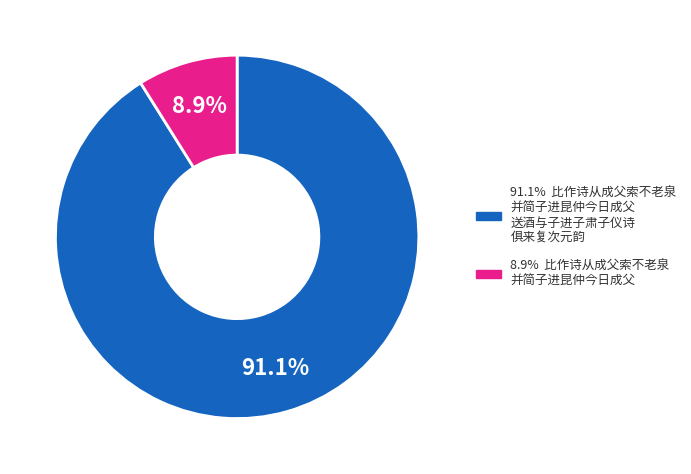

Is there any slice that represents more than half of the pie?

Yes